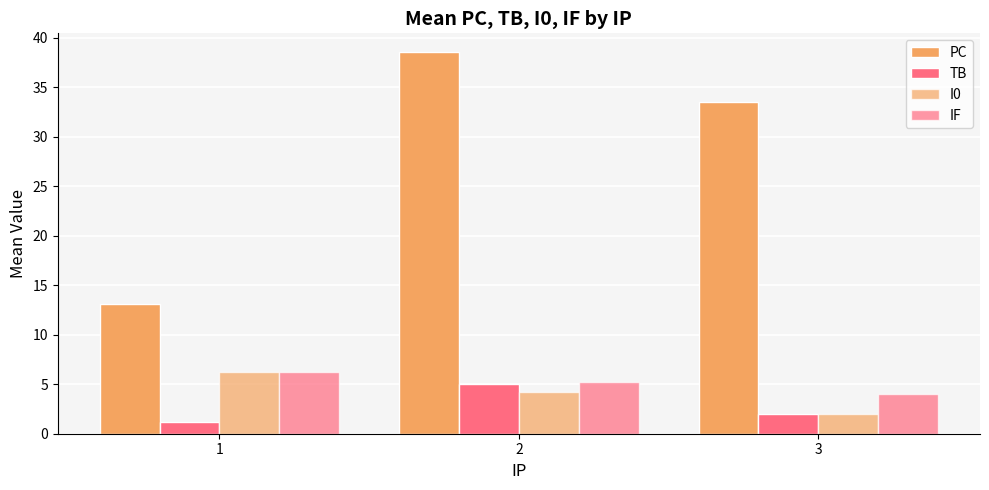

True or false: I0 has a value of 2.0 at 3.

True